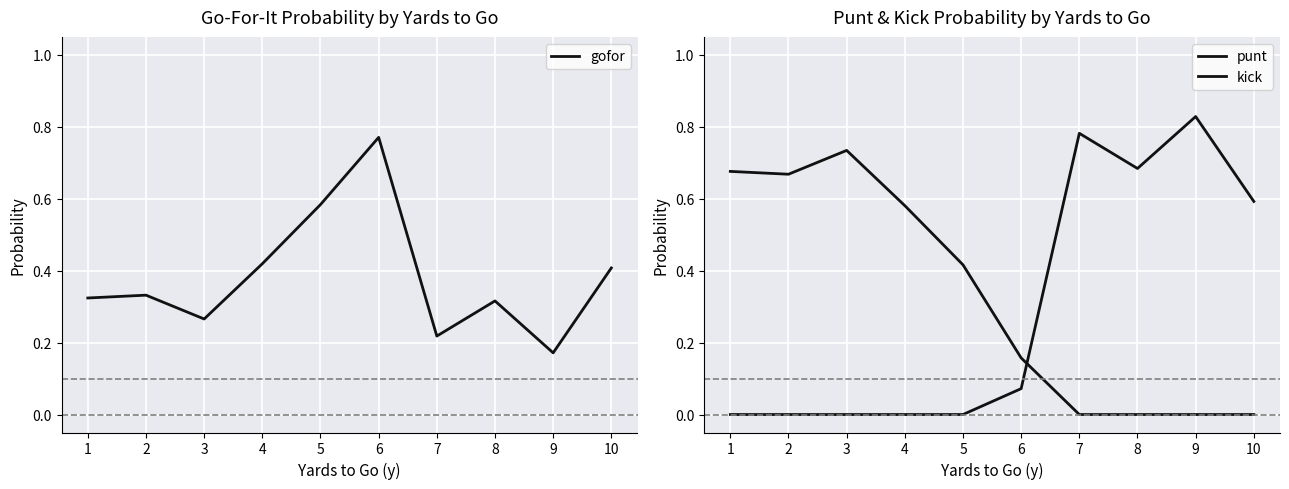

How many data points does each series have?

10